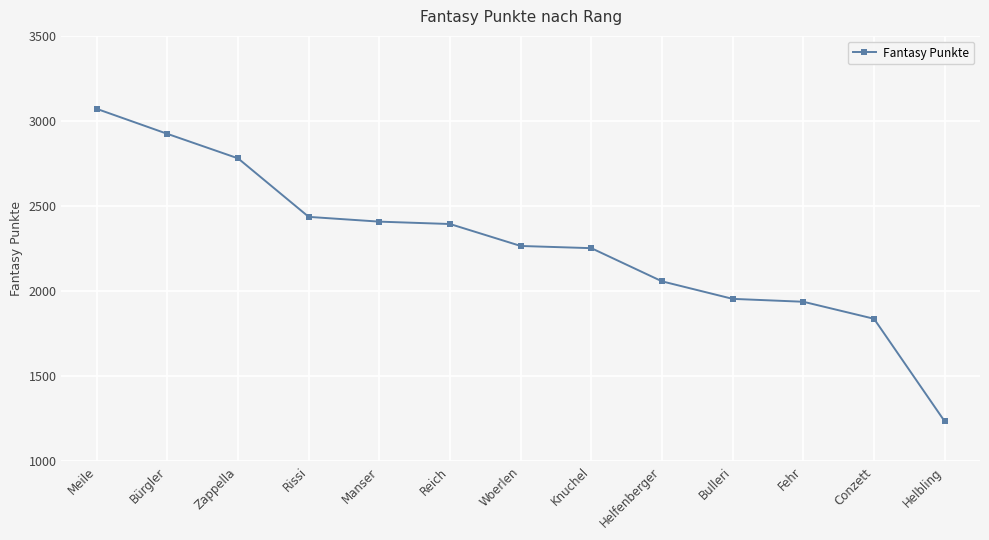

Which has a higher value, Conzett or Meile?

Meile